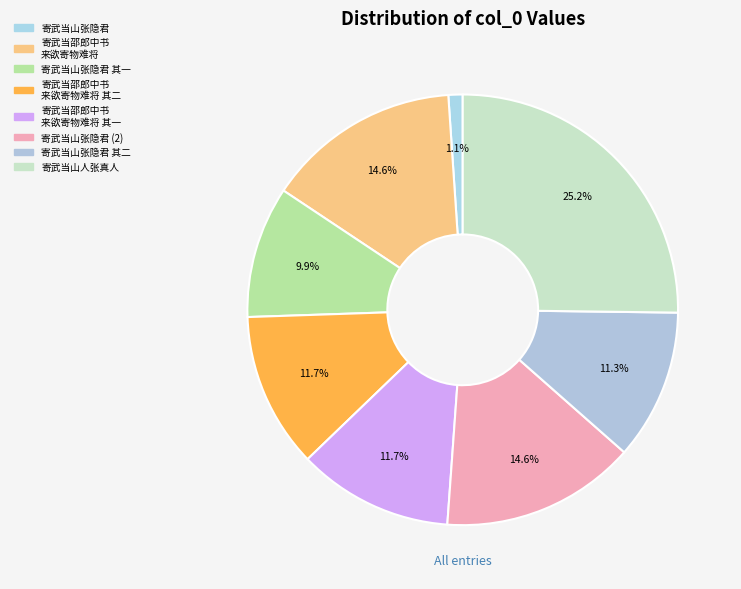

How many slices are in this pie chart?

8